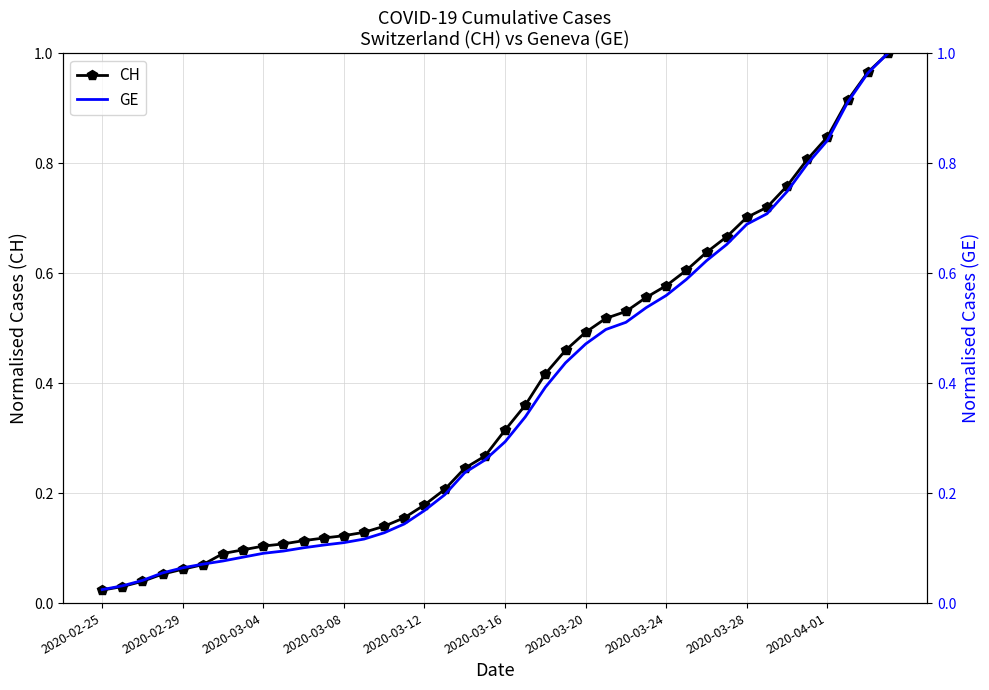

Which label corresponds to the smallest value in the chart?

2020-02-25